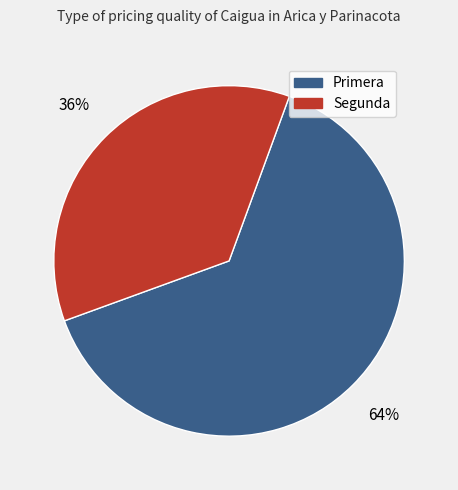

Is it true that Primera is 64% of the pie?

True